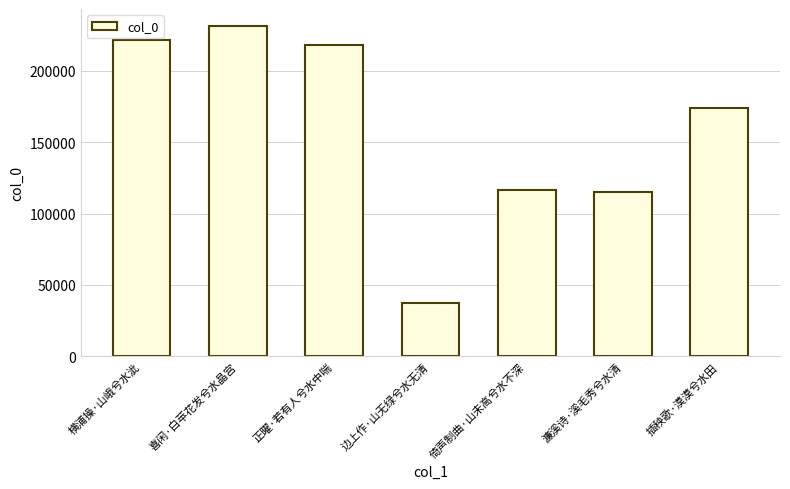

How many series are shown in this chart?

1